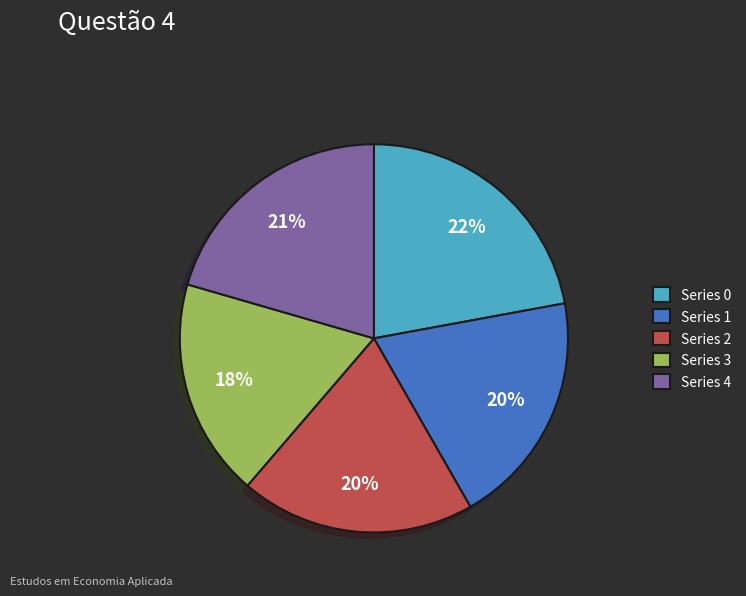

Approximately how many times larger is the value at Series 3 compared to Series 4?

0.9